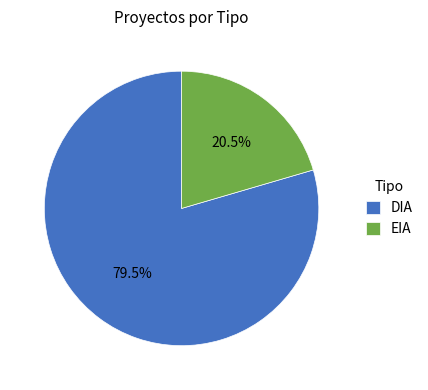

Count the number of slices in the pie.

2